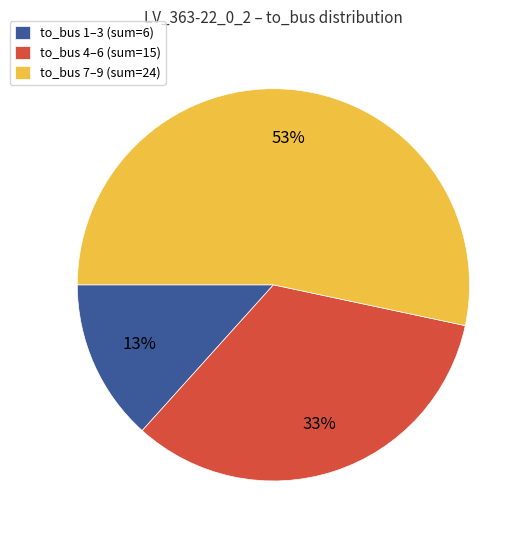

The to_bus 4–6 (sum=15) slice represents 33% of the pie. True or false?

True